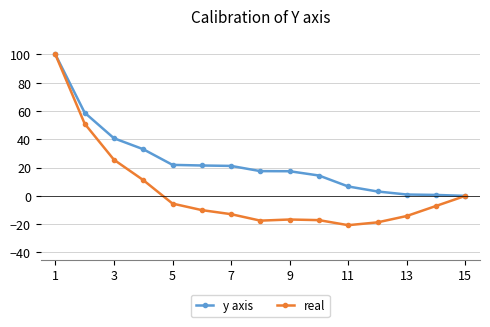

What is the value of the y axis point at the 3rd from the left?

40.7